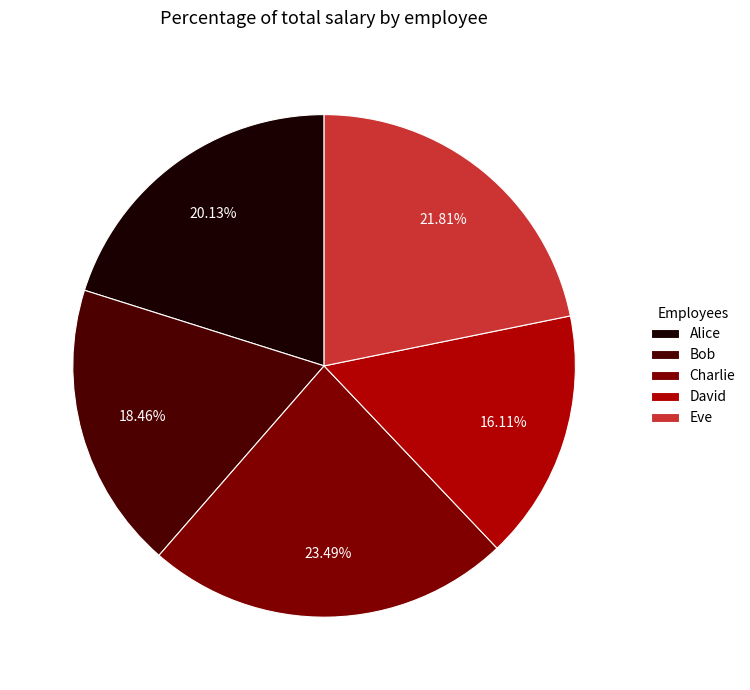

What is the total percentage of Alice and Eve?

41.9%